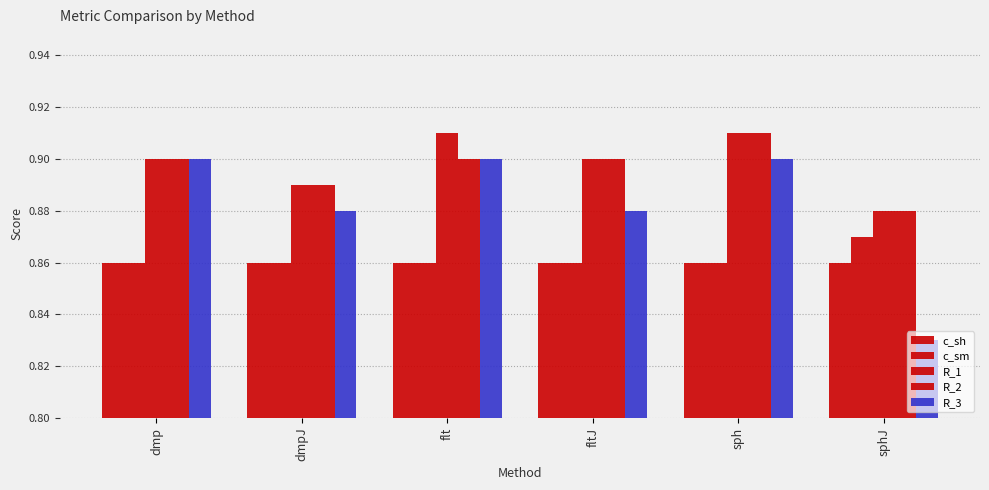

Reading left to right, what are all the values shown in this chart?

c_sh: dmp=0.9	dmpJ=0.9	flt=0.9	fltJ=0.9	sph=0.9	sphJ=0.9
c_sm: dmp=0.9	dmpJ=0.9	flt=0.9	fltJ=0.9	sph=0.9	sphJ=0.9
R_1: dmp=0.9	dmpJ=0.9	flt=0.9	fltJ=0.9	sph=0.9	sphJ=0.9
R_2: dmp=0.9	dmpJ=0.9	flt=0.9	fltJ=0.9	sph=0.9	sphJ=0.9
R_3: dmp=0.9	dmpJ=0.9	flt=0.9	fltJ=0.9	sph=0.9	sphJ=0.8